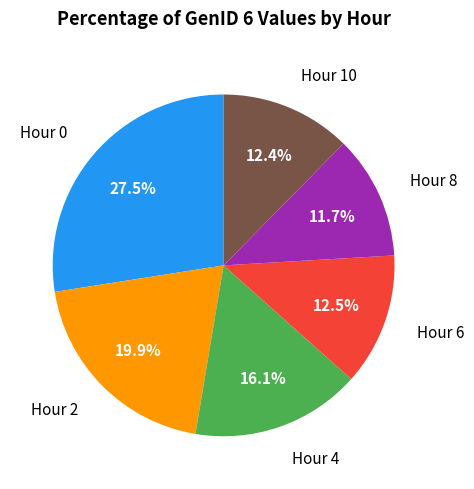

Does any single category account for the majority?

No